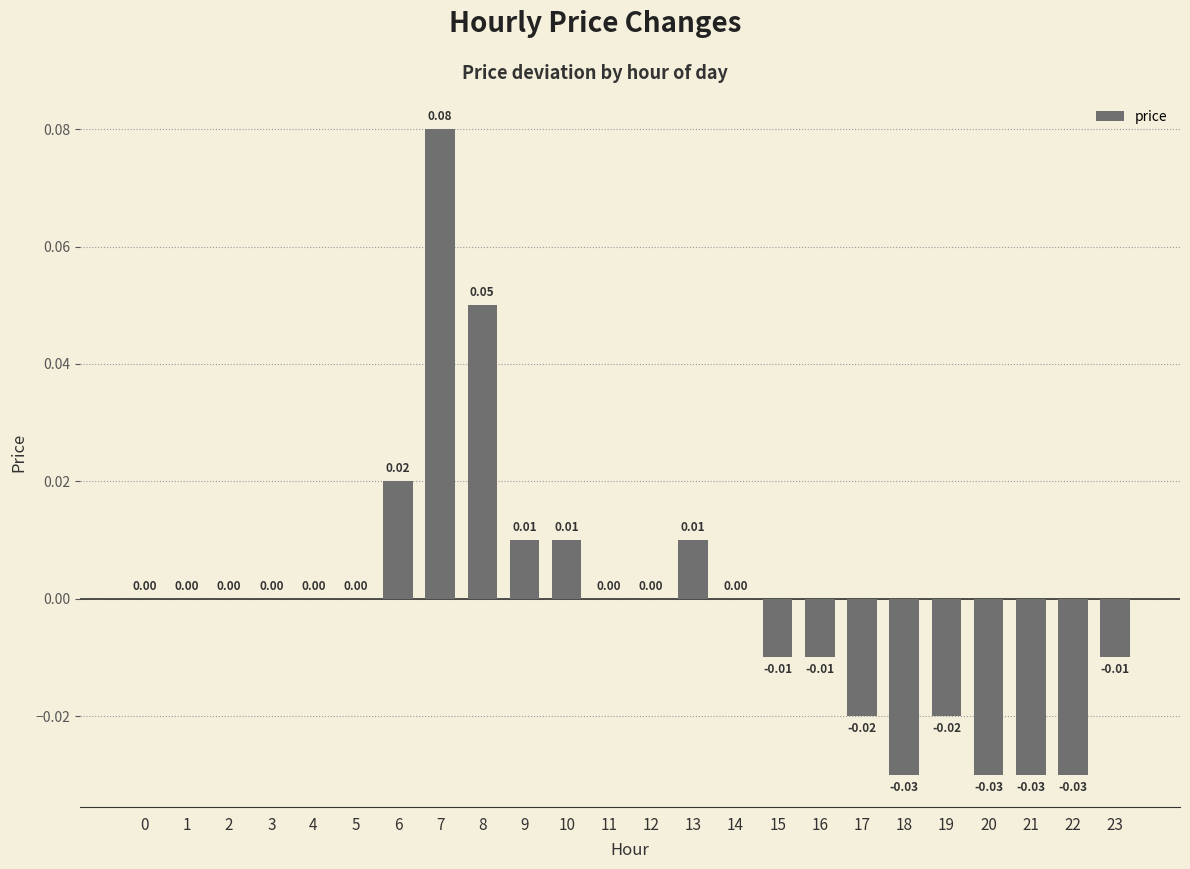

Between 18 and 23, which is larger?

23